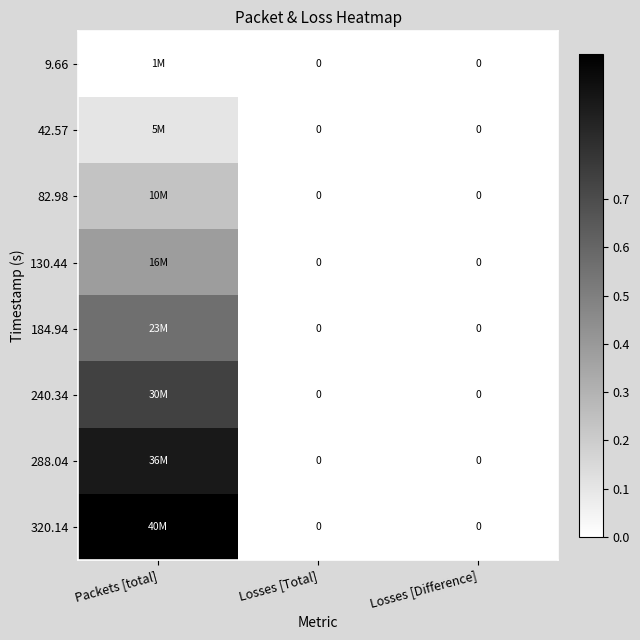

Rank the series by their maximum value, from lowest to highest.

9.66, 42.57, 82.98, 130.44, 184.94, 240.34, 288.04, 320.14